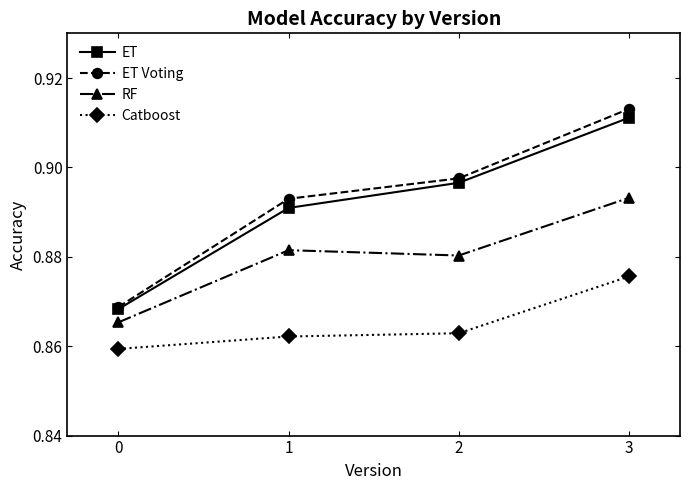

True or false: Catboost has more than 1 points higher than both neighbors.

False